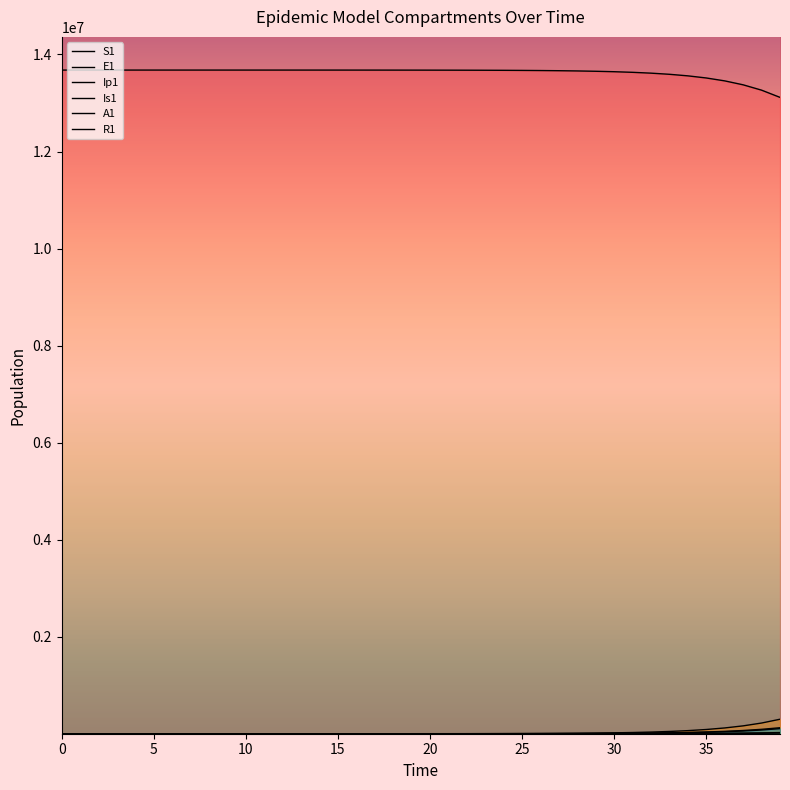

What is the difference between the maximum and minimum values in the S1 series?

562693.9